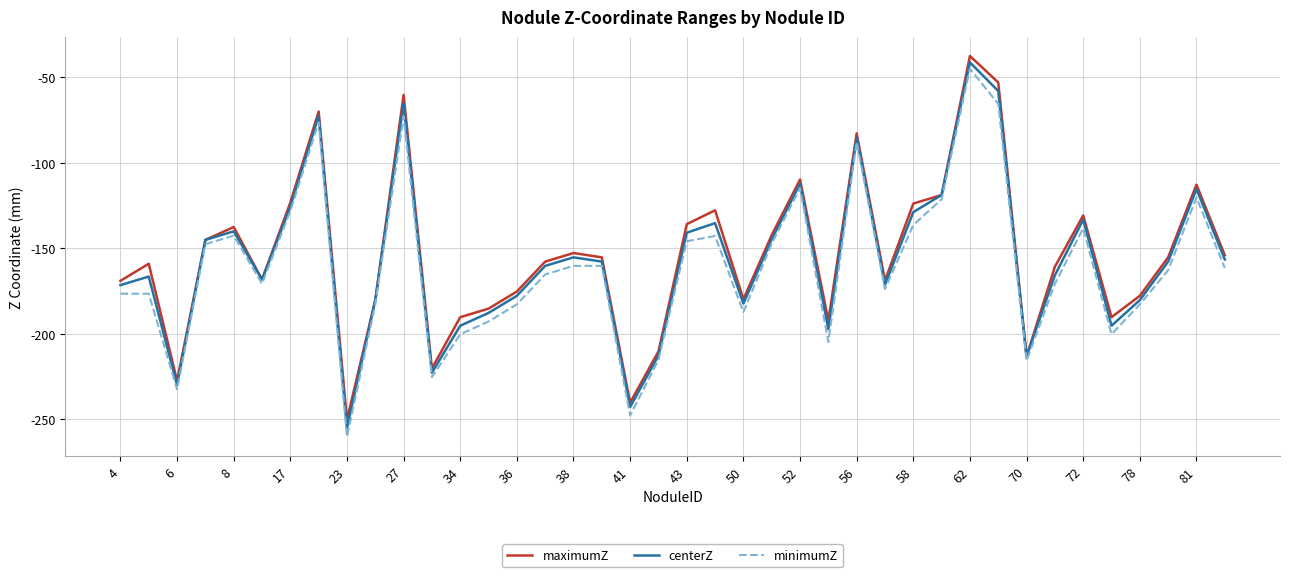

What are all the series names shown in the legend?

maximumZ, centerZ, minimumZ